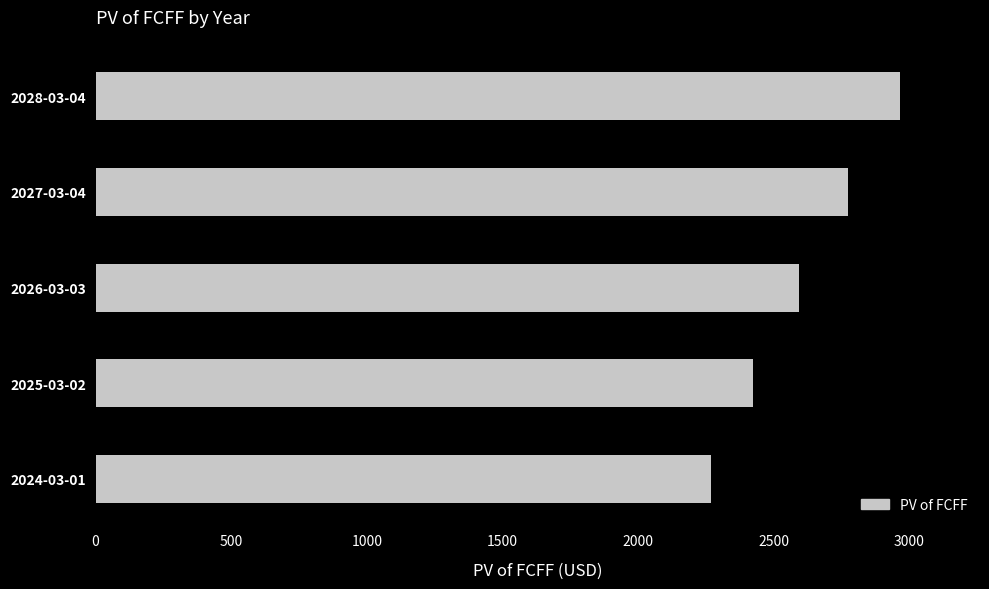

The value at 2028-03-04 is 3989.0. True or false?

False